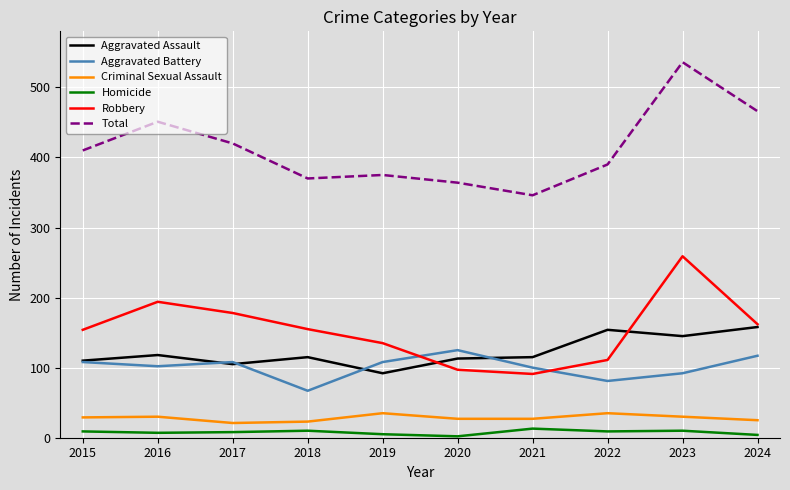

Is it true that Criminal Sexual Assault equals 12 at 2023?

False